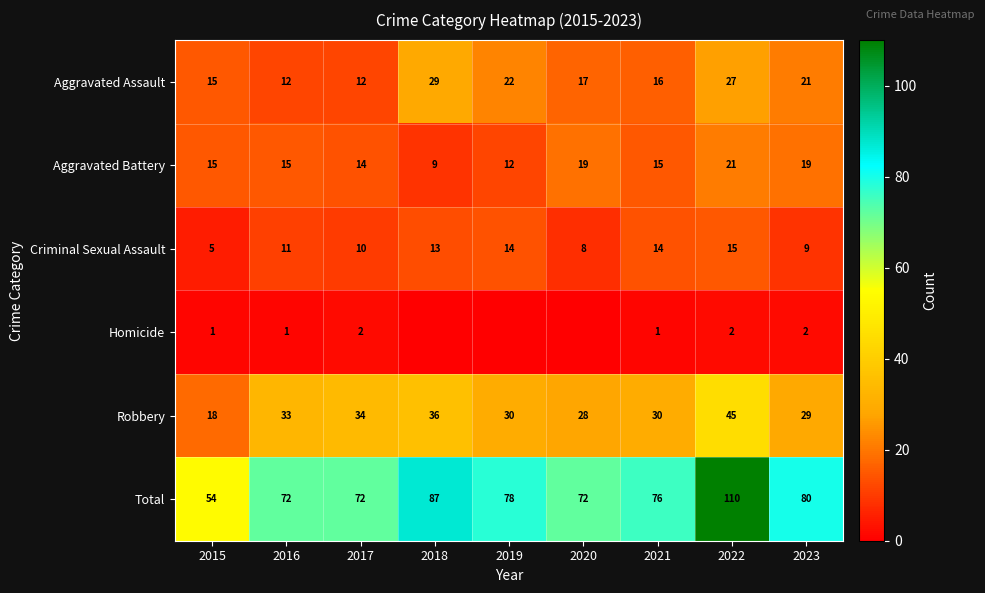

What is the difference between the highest and lowest values at 2015?

53